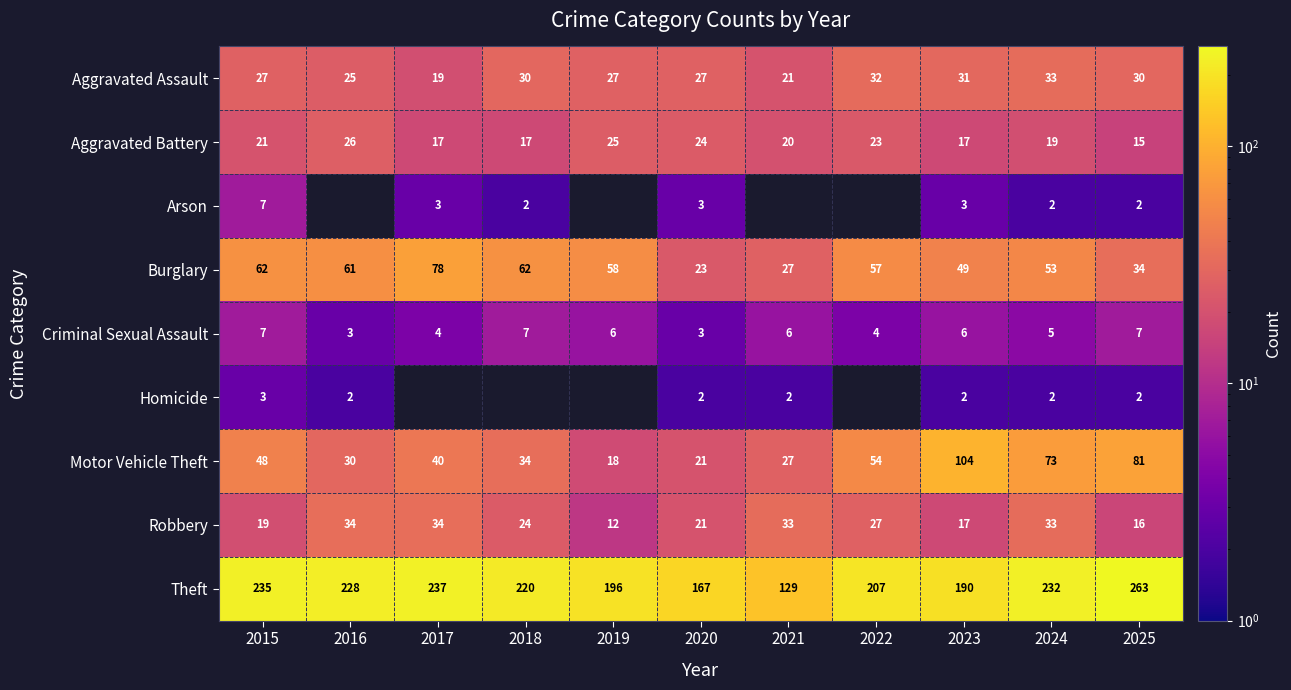

Which series changed the most between 2016 and 2020?

Theft